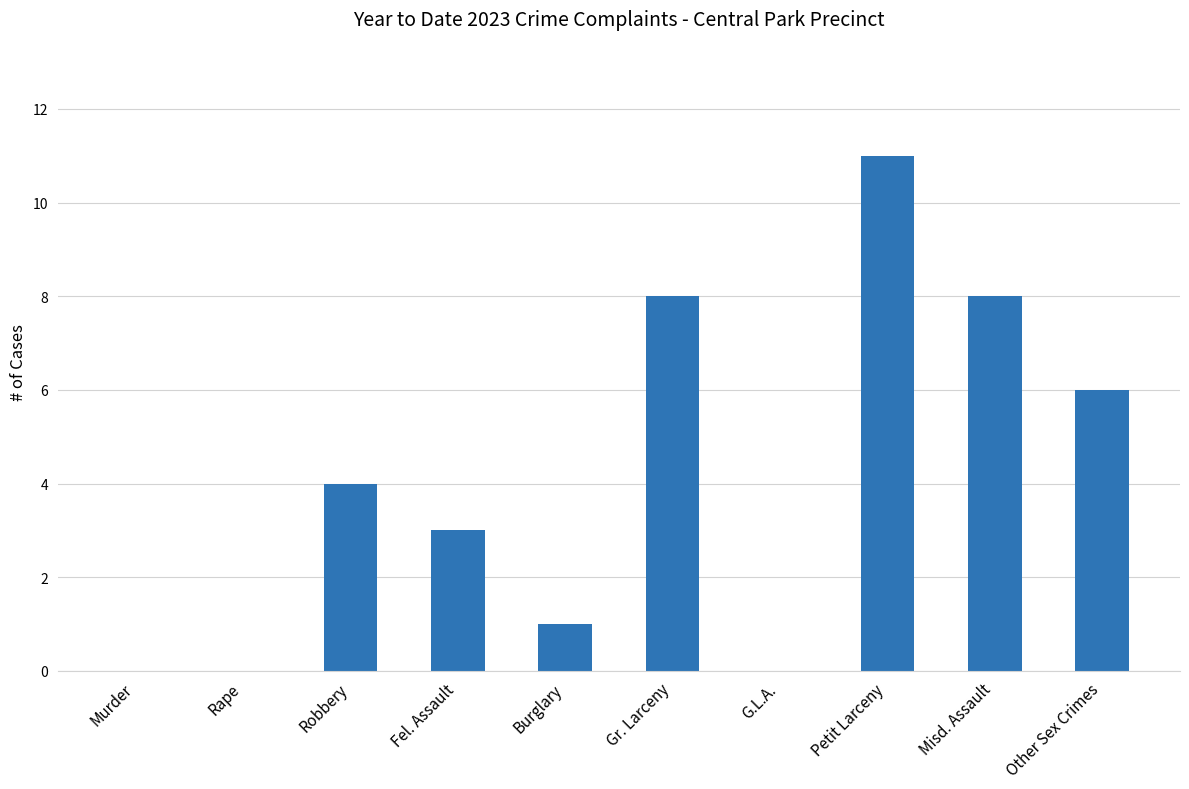

How many data points does each series have?

10